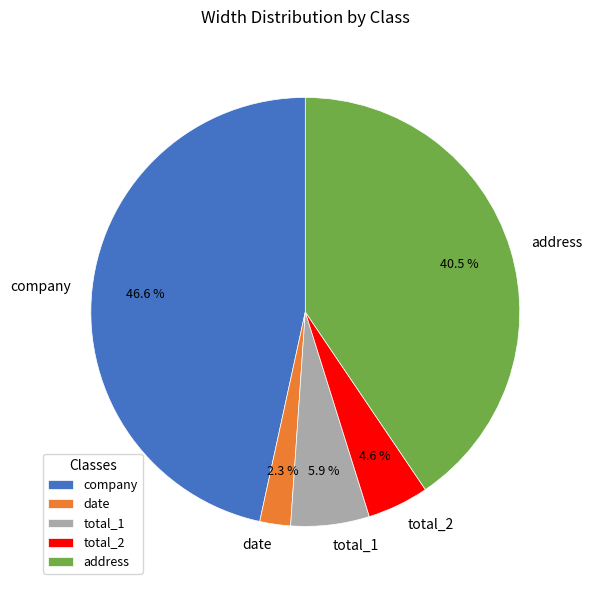

Do total_2 and company together represent more than half of the pie?

Yes